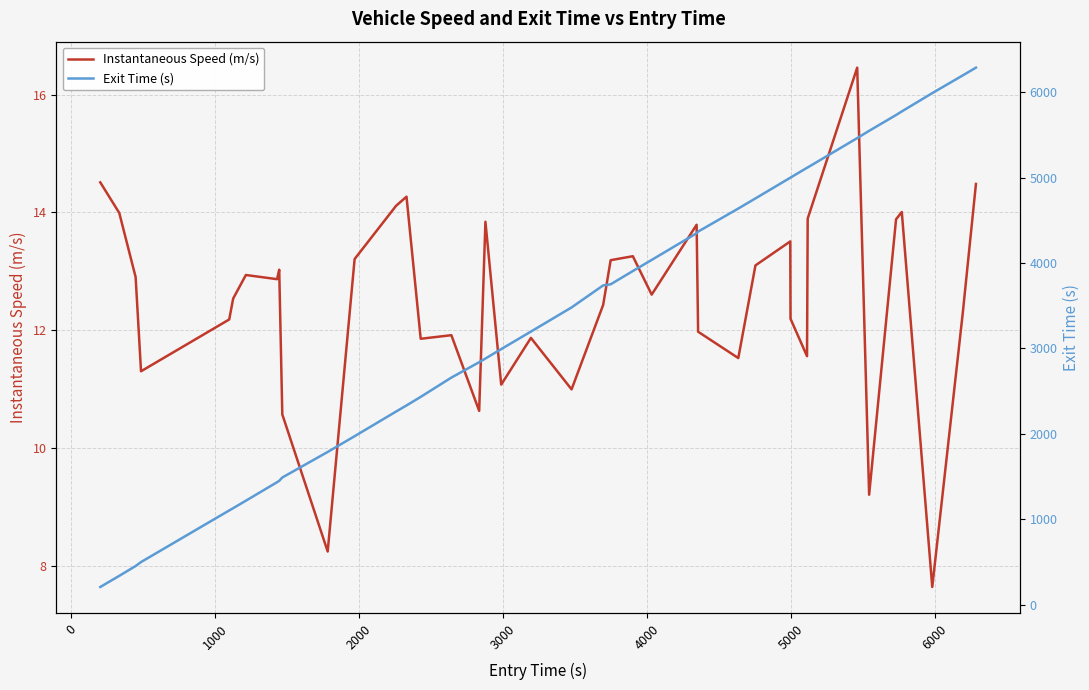

How many distinct data groups are displayed?

2